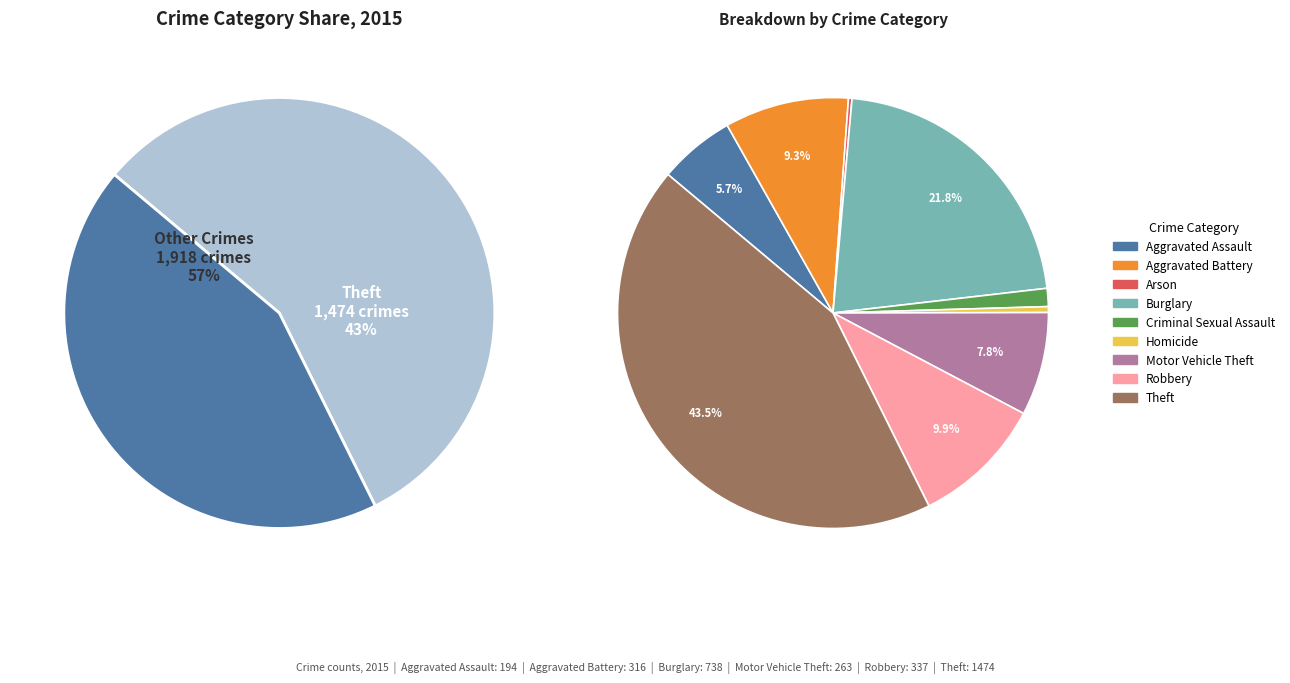

To the nearest percent, what is the average slice percentage?

11%